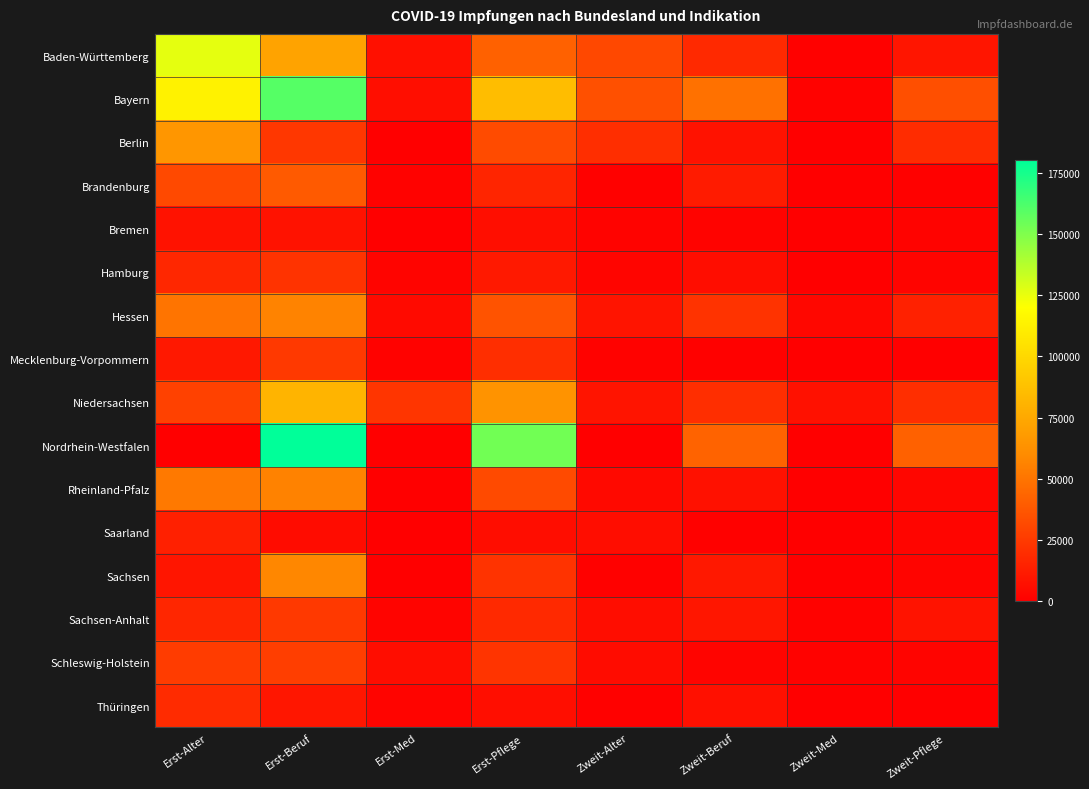

What is the greatest value displayed?

180131